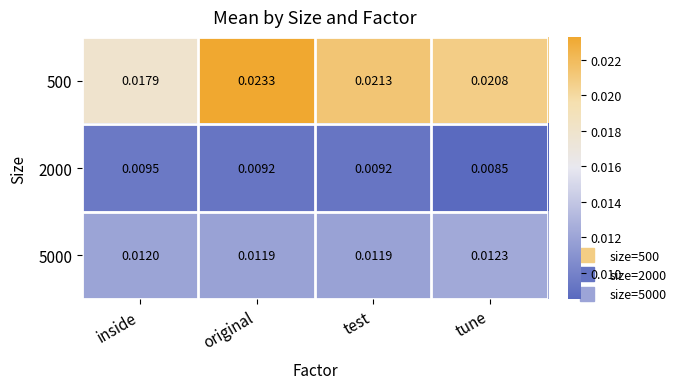

At which label does 5000 reach its peak?

tune